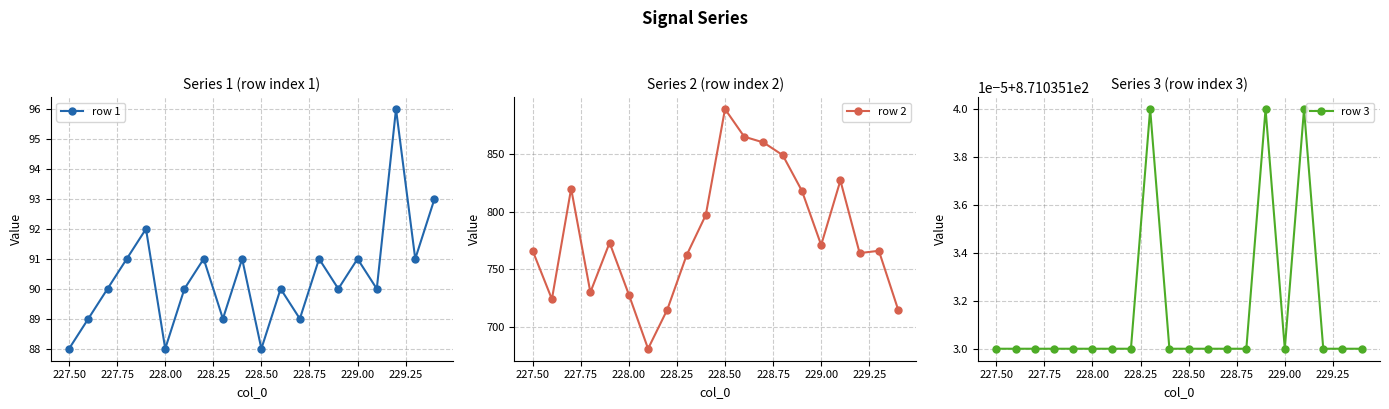

Reading right to left, what are all the values shown in this chart?

row 1: 93.0	91.0	96.0	90.0	91.0	90.0	91.0	89.0	90.0	88.0	91.0	89.0	91.0	90.0	88.0	92.0	91.0	90.0	89.0	88.0
row 2: 715.0	766.0	764.0	827.0	771.0	818.0	849.0	860.0	865.0	889.0	797.0	762.0	715.0	681.0	728.0	773.0	730.0	820.0	724.0	766.0
row 3: 871.0	871.0	871.0	871.0	871.0	871.0	871.0	871.0	871.0	871.0	871.0	871.0	871.0	871.0	871.0	871.0	871.0	871.0	871.0	871.0